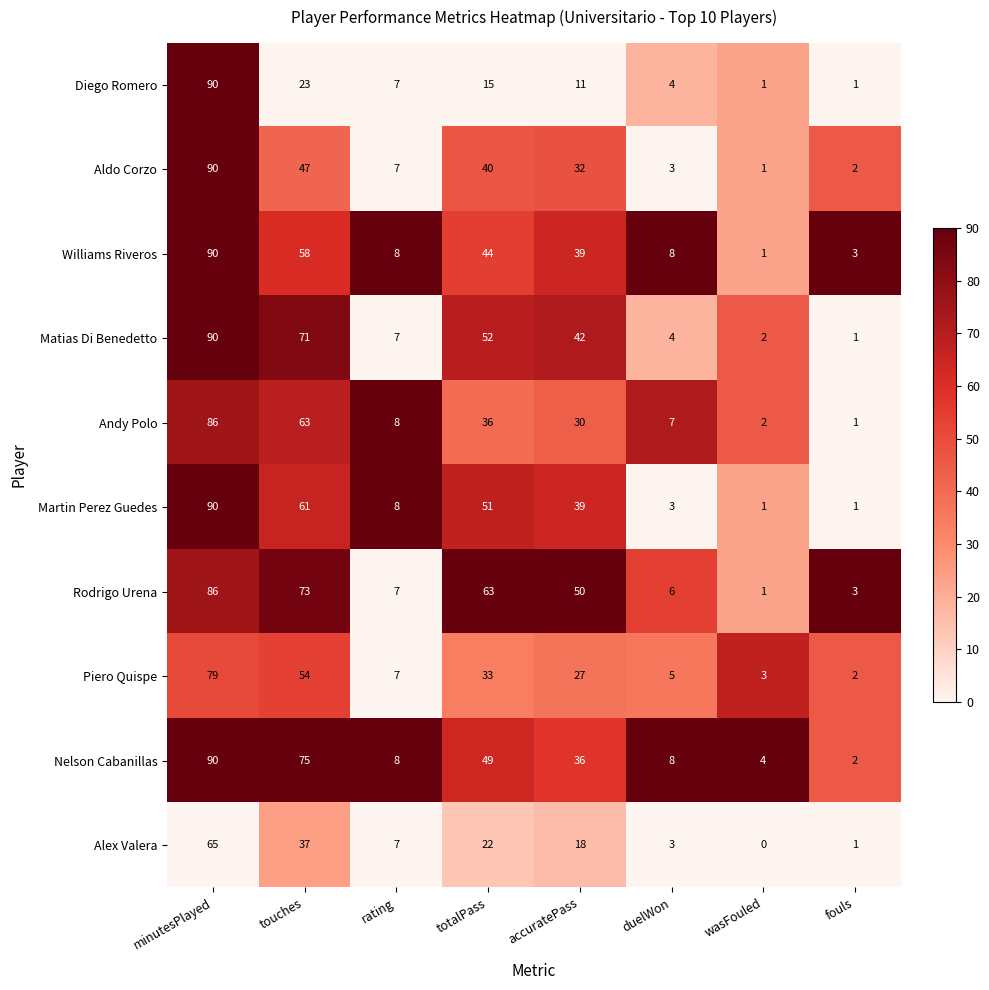

Which label corresponds to the smallest value in the chart?

wasFouled